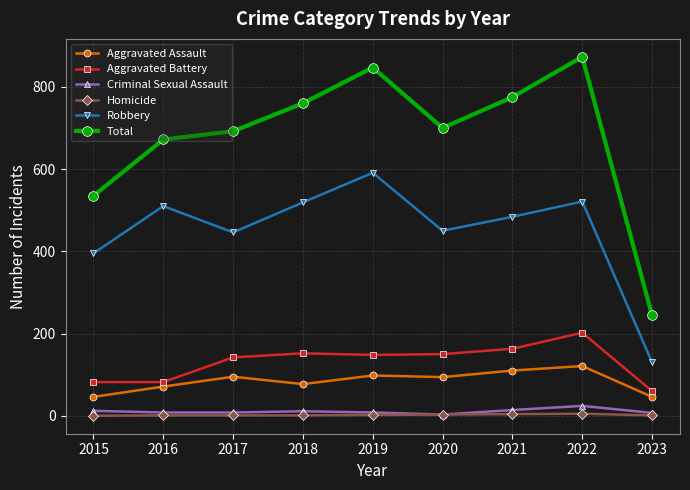

Between 2018 and 2023, which series saw the biggest shift?

Total